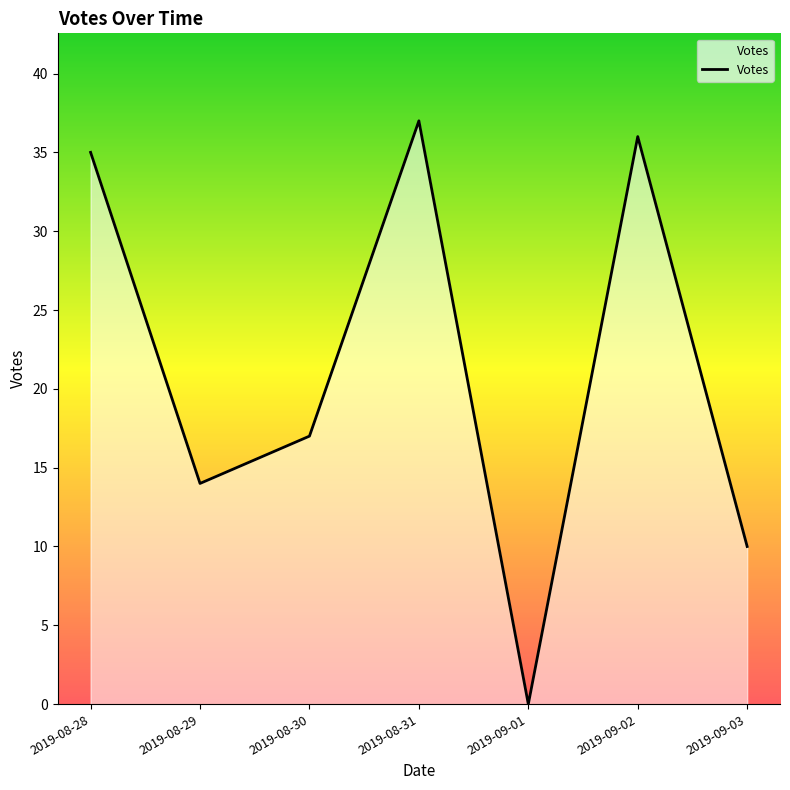

At which label is the value closest to 18?

2019-08-30